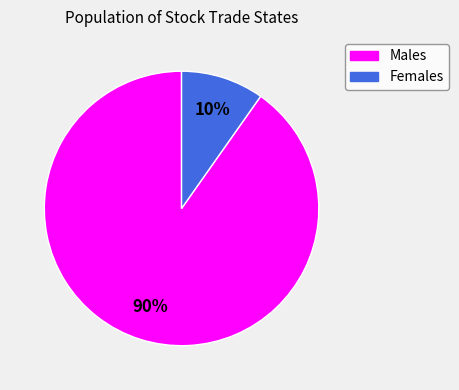

How many slices are in this pie chart?

2